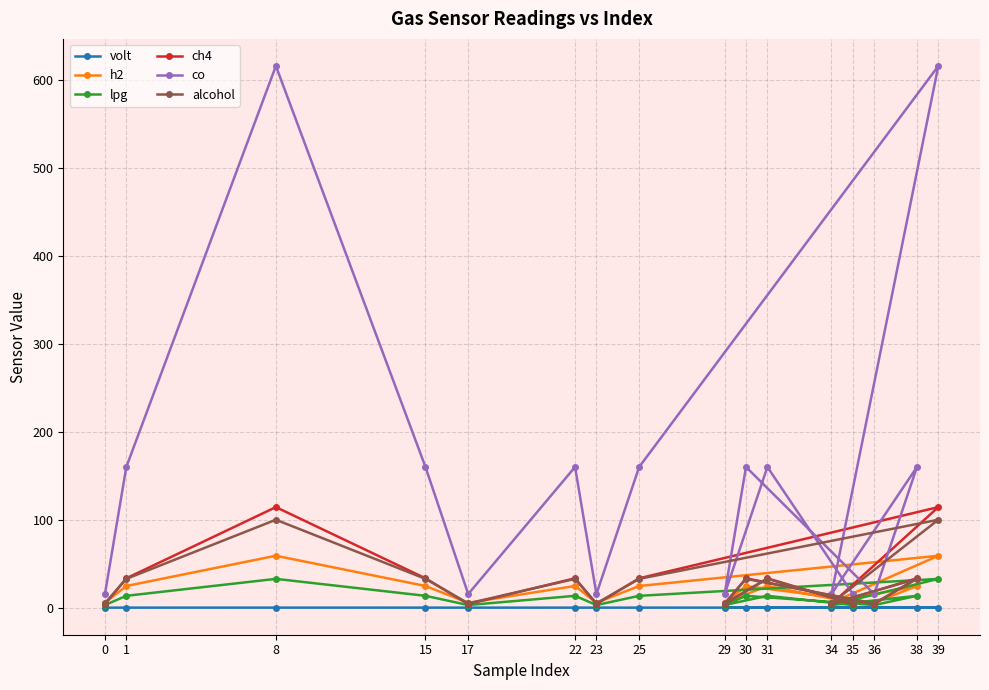

List the labels in order of ch4 value, smallest first.

0, 17, 23, 34, 36, 29, 35, 1, 15, 22, 25, 38, 30, 31, 8, 39